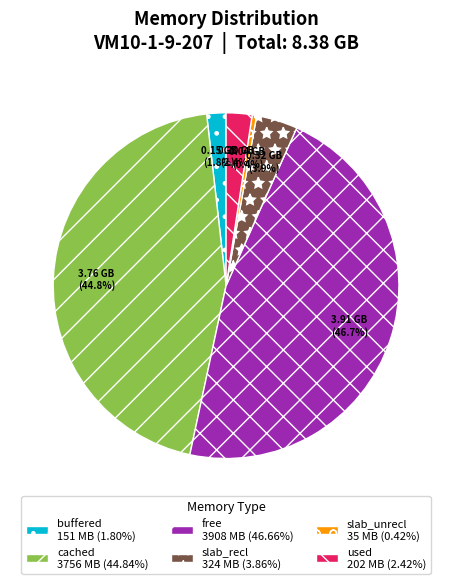

Does any single category account for the majority?

No